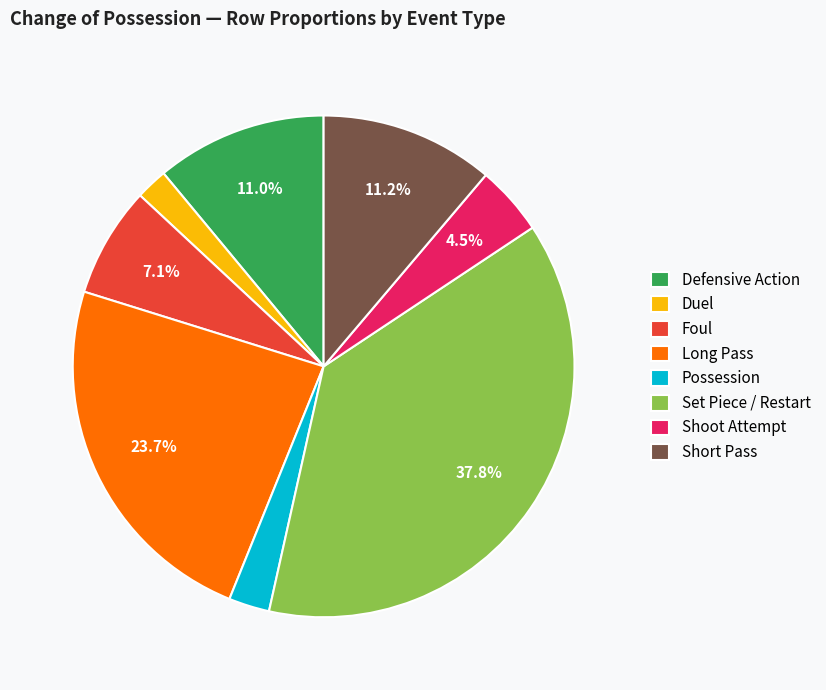

What is the ratio of the value at Foul to the value at Defensive Action?

0.6